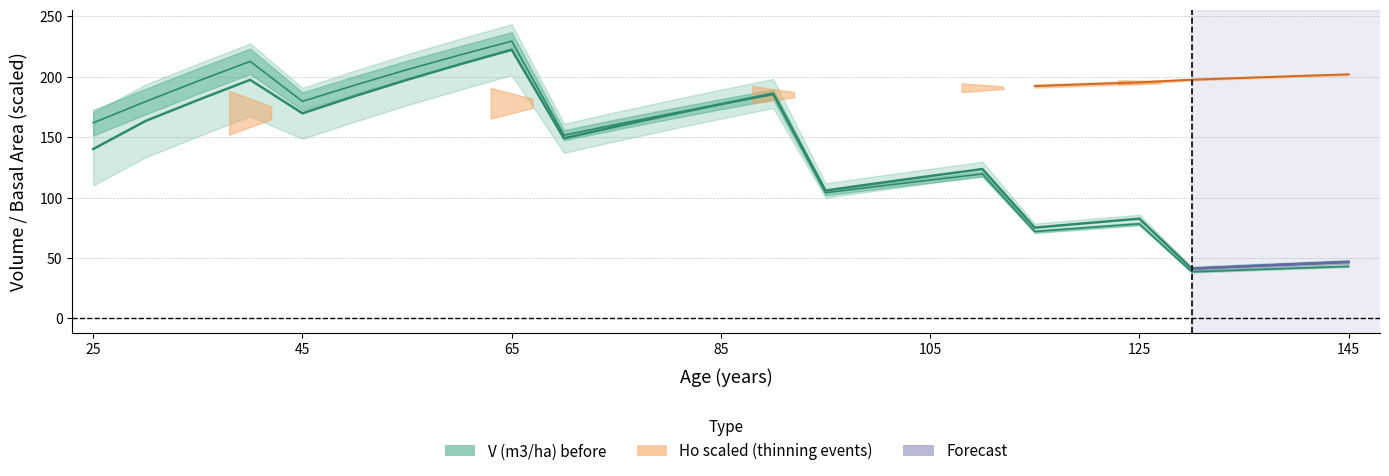

The V (m3/ha) before series shows 75.1 at 115. True or false?

True